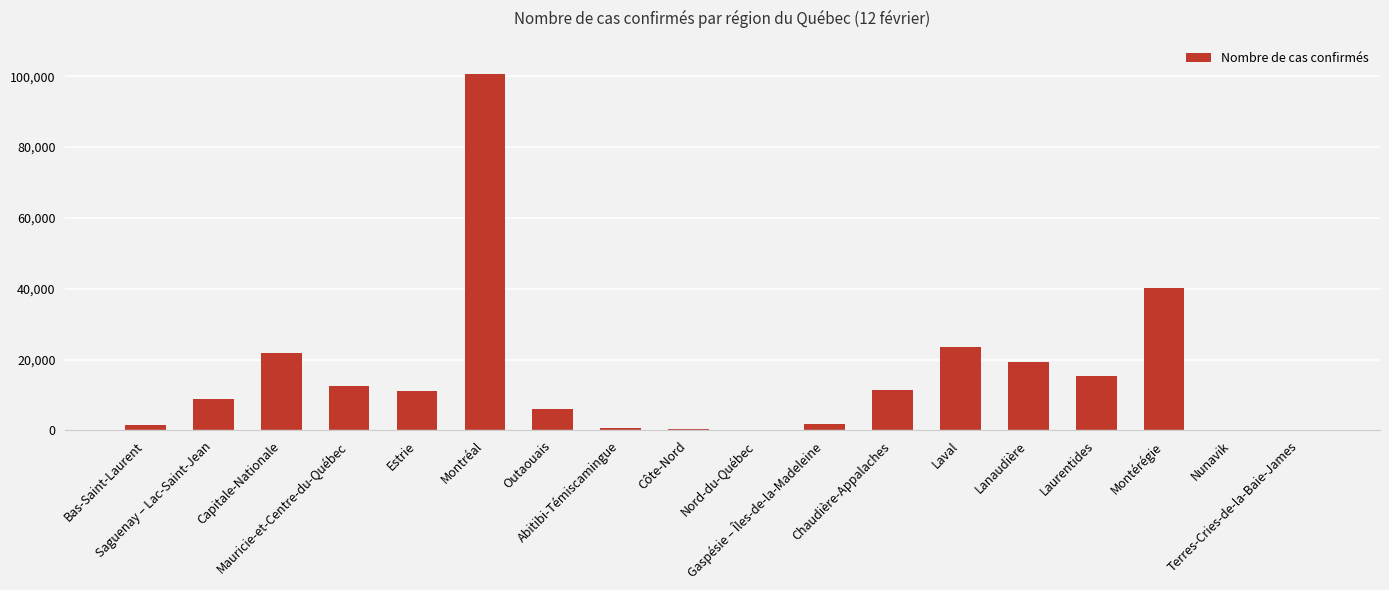

Which has a higher value, Chaudière-Appalaches or Laval?

Laval